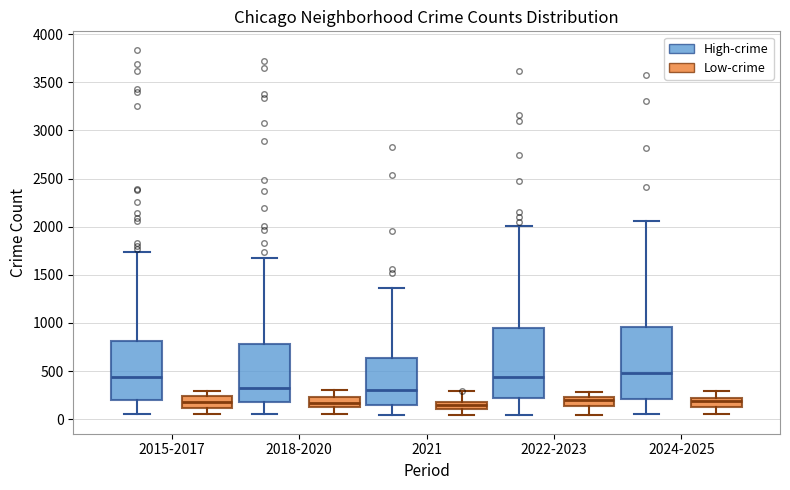

Where is the lower edge of the box for 2015-2017 (High-crime) on the y-axis? The values are not printed on the chart, so give them approximately, as read against the axis.

200